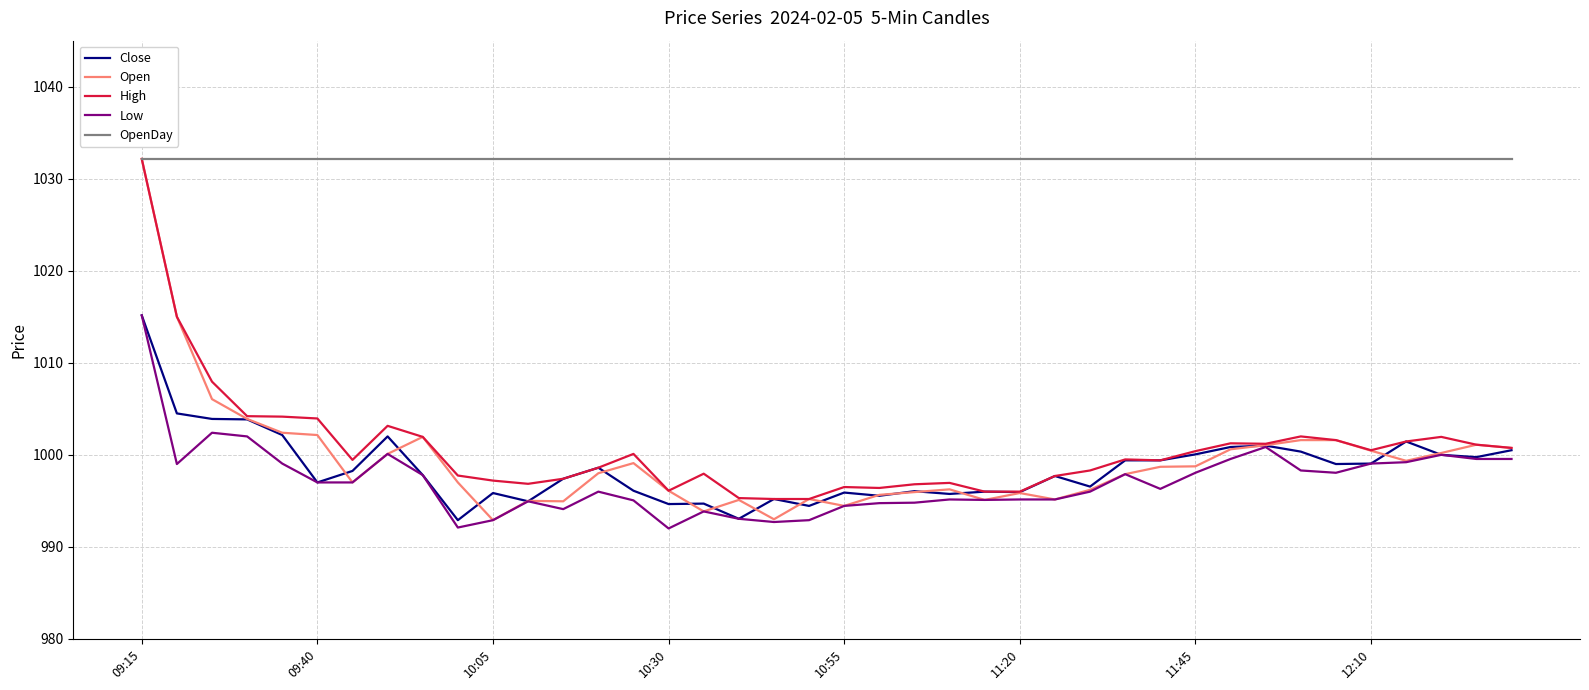

How many series are shown in this chart?

5